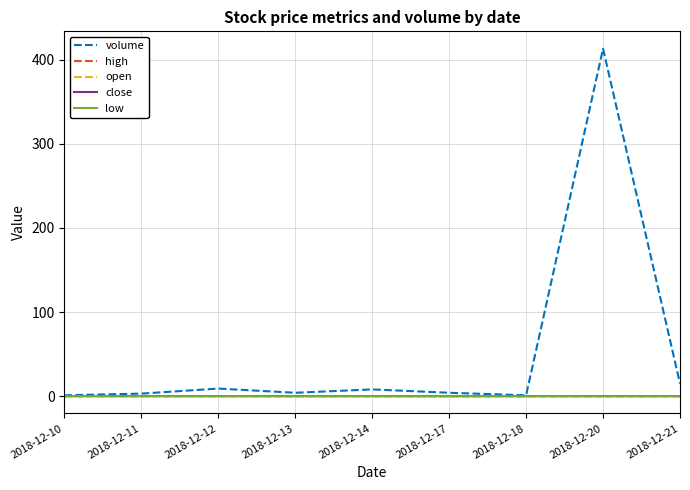

Which series has the largest range (max minus min)?

volume